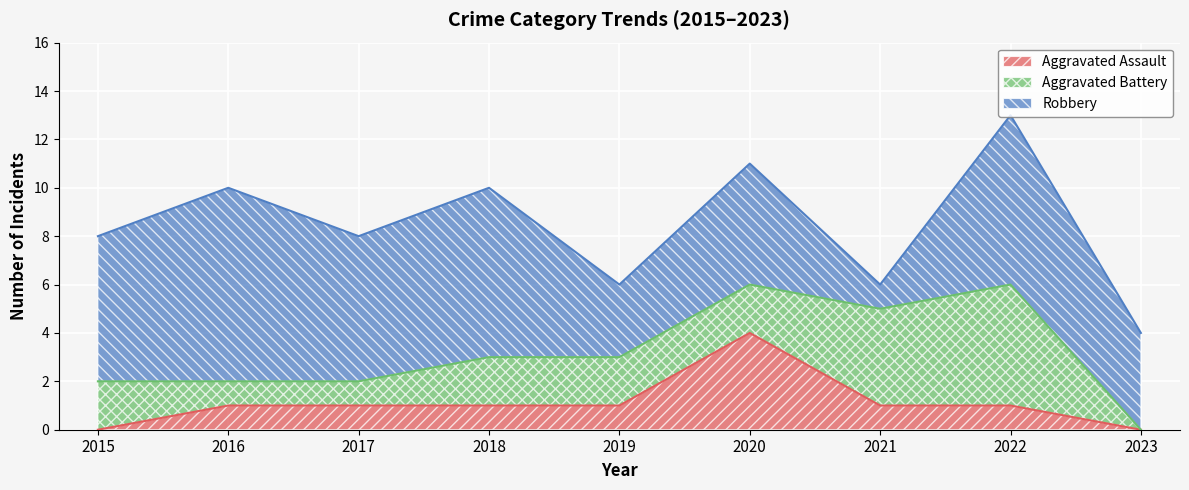

Which series has the largest total across all categories?

Robbery